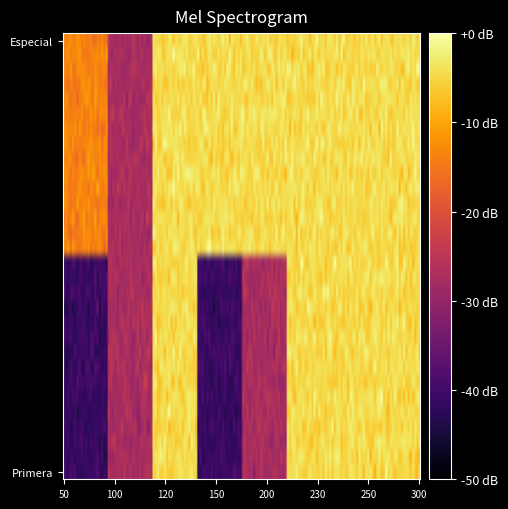

How many categories are shown in the chart?

6